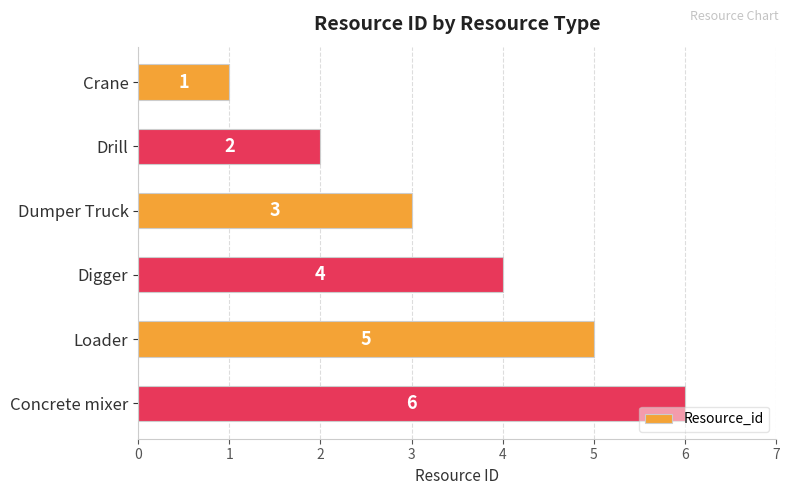

Count the values in the range 2 to 5.

4